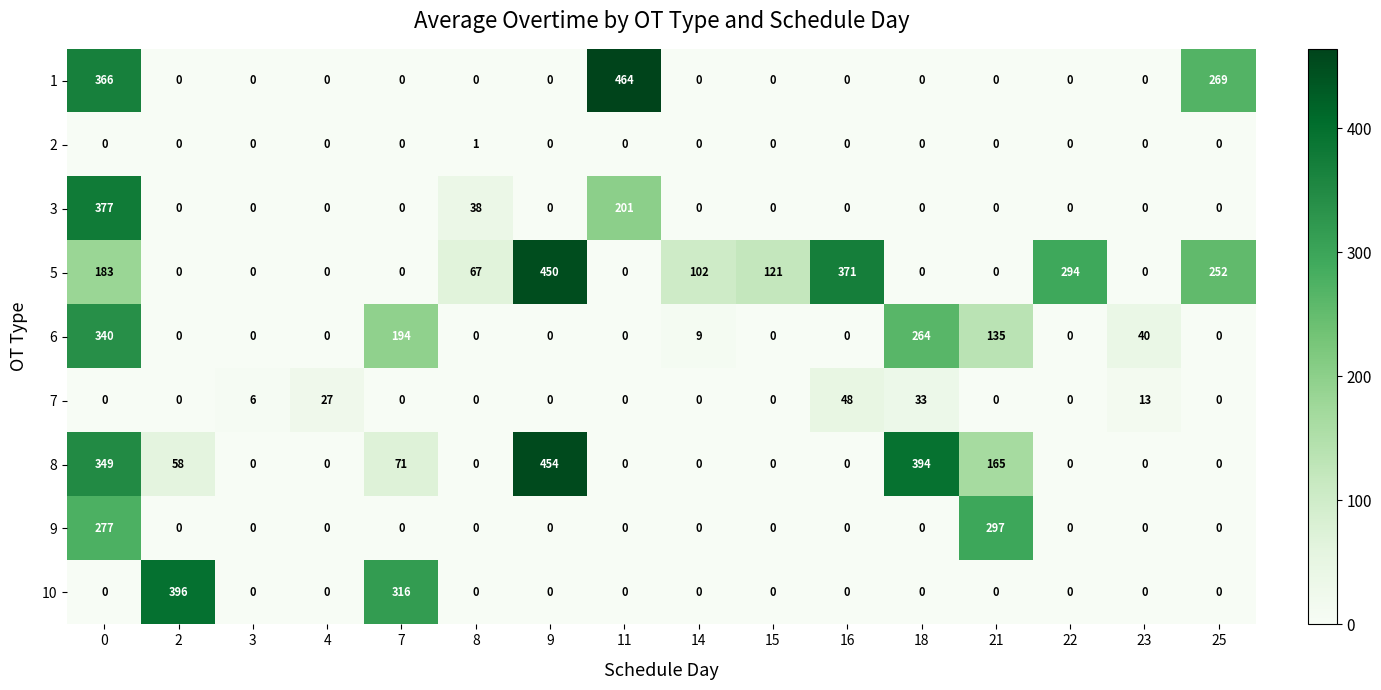

The 6 series shows 135 at 21. True or false?

True